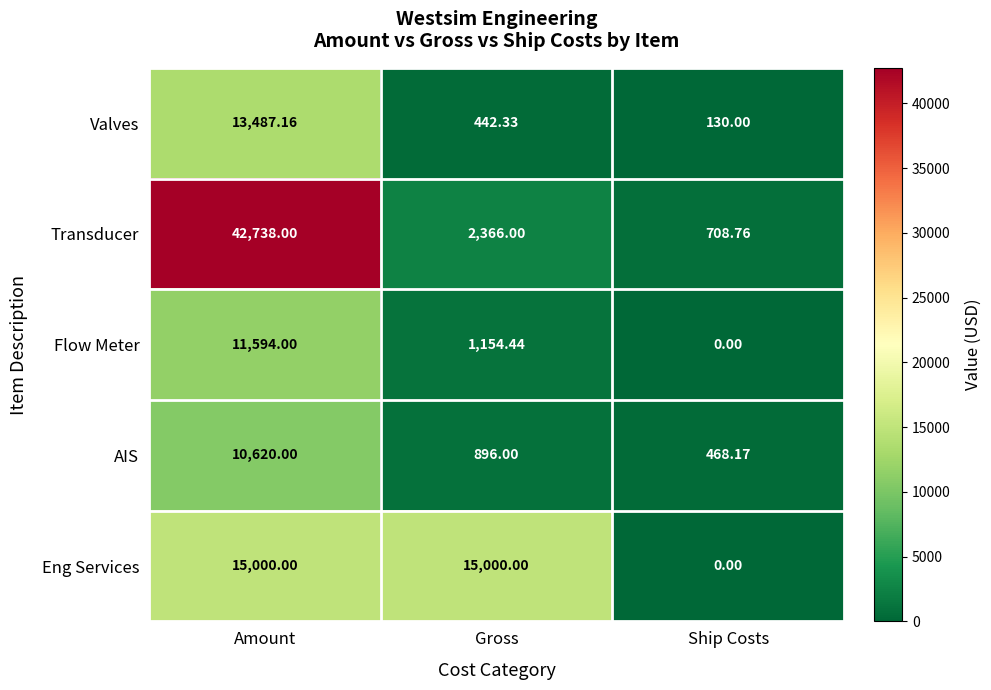

Count the number of data series in this chart.

5